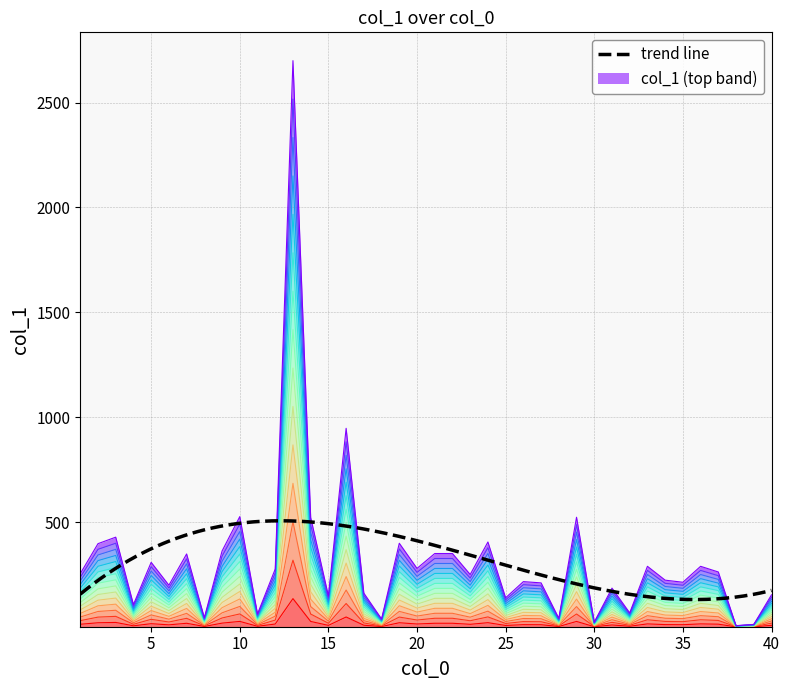

The chart shows a value of 4.9 at 24. True or false?

False